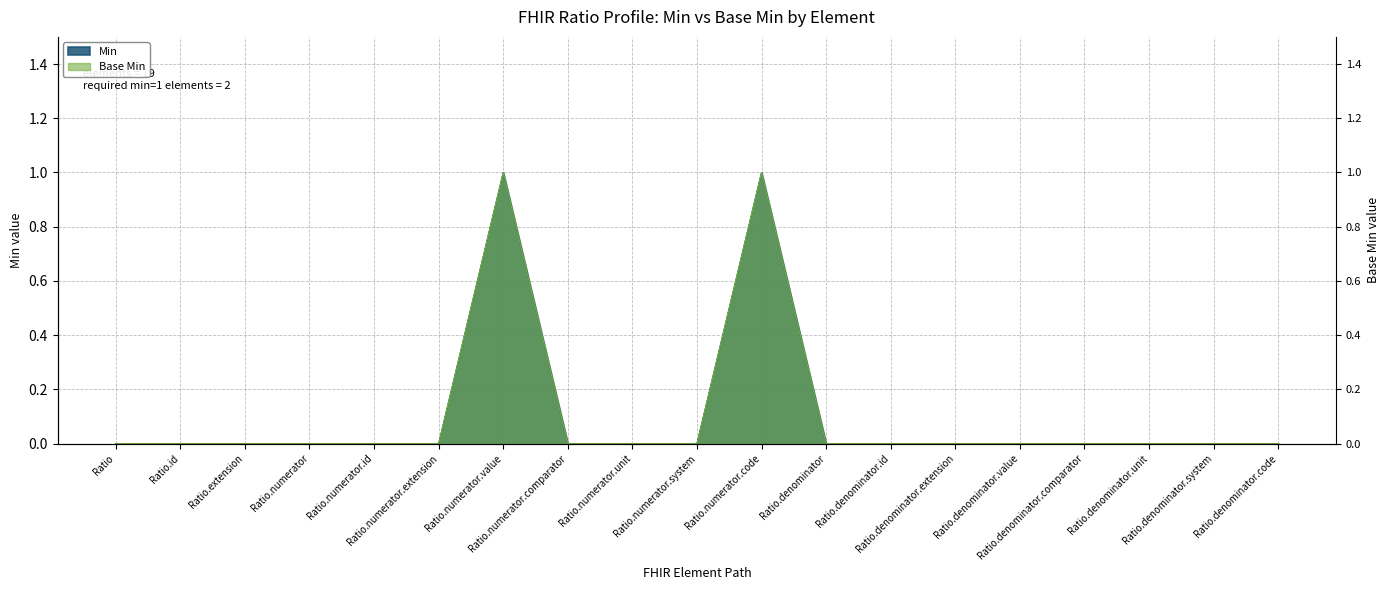

Which series has the widest spread of values?

Min